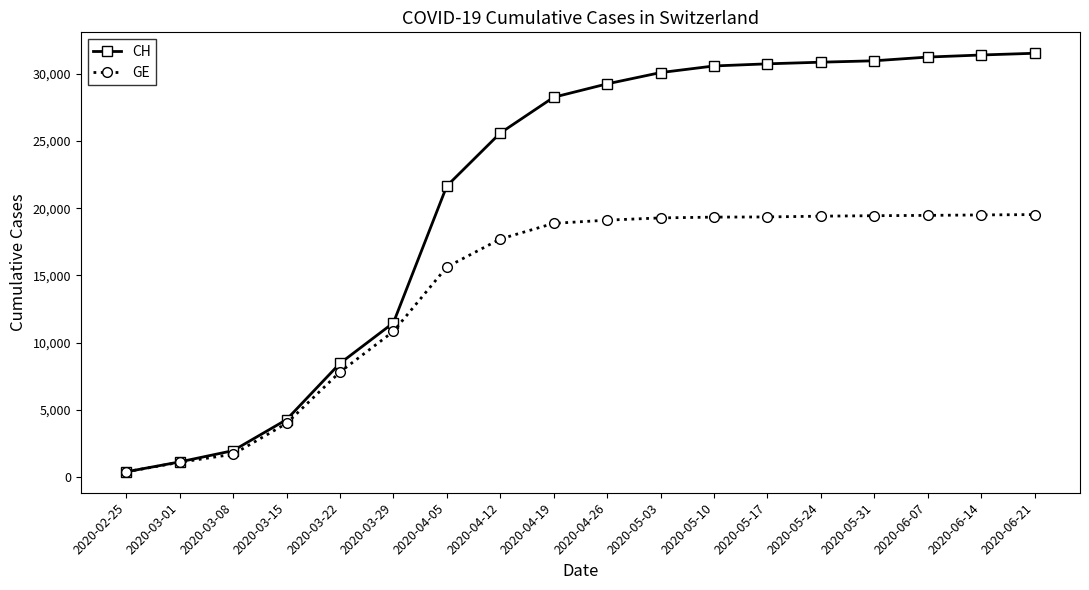

What is the value of the CH point at the 12th from the left?

30597